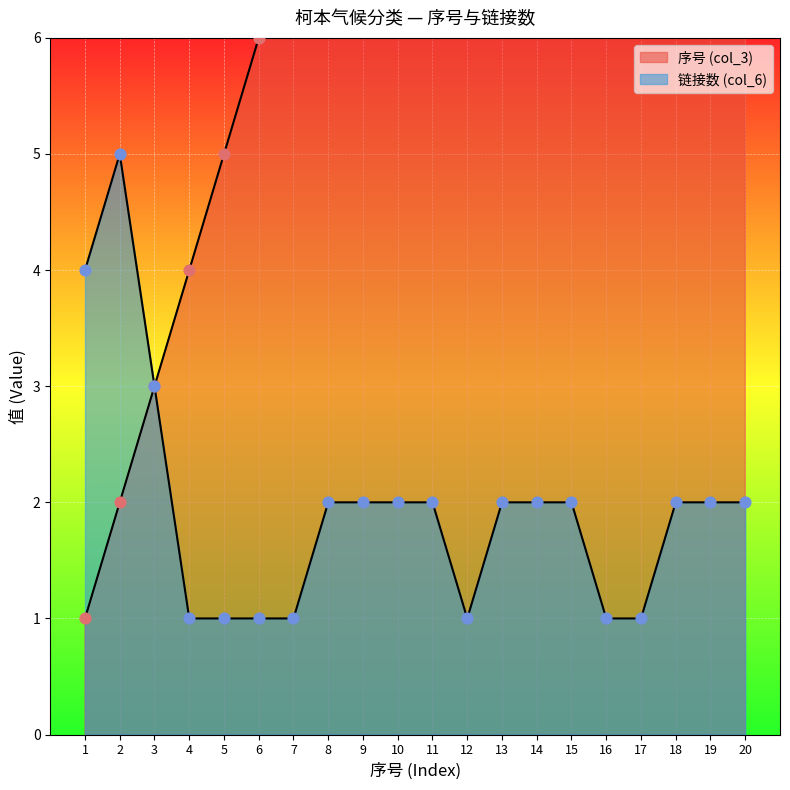

At how many categories does at least one series exceed 4?

17